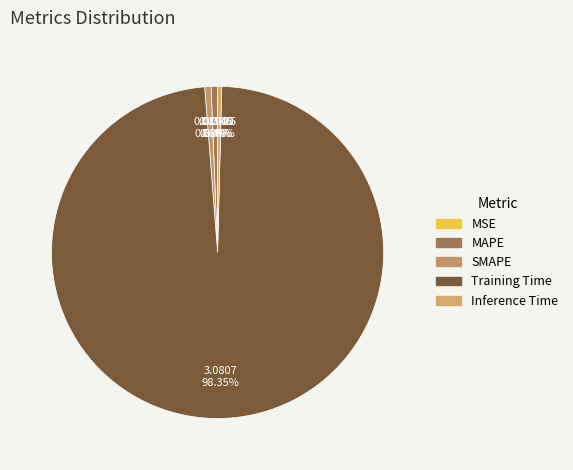

What percentage is NOT represented by MAPE?

99.4%